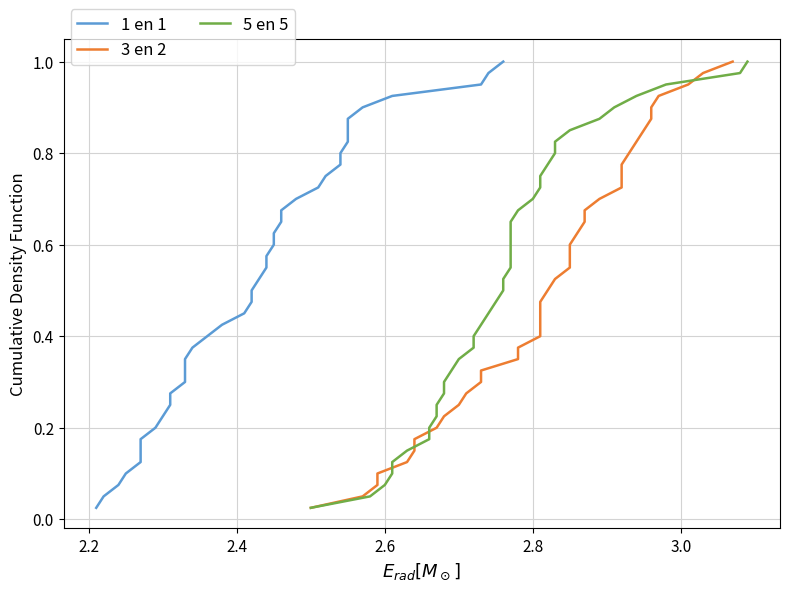

Is the value of 3 en 2 at 14 greater than the value of 5 en 5 at 2.6?

Yes